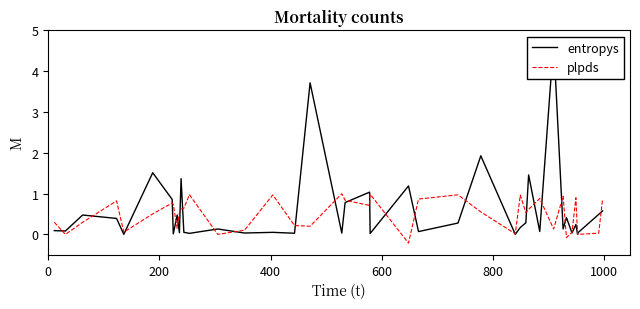

After their last crossing, which series has the higher values: entropys or plpds?

plpds